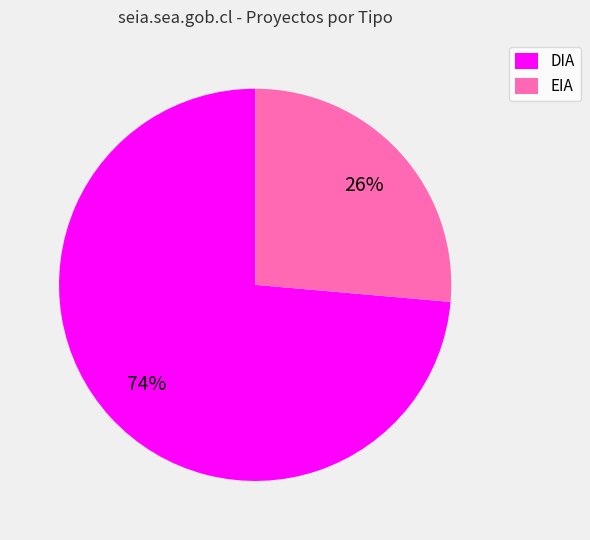

True or false: DIA accounts for 74% of the total.

True